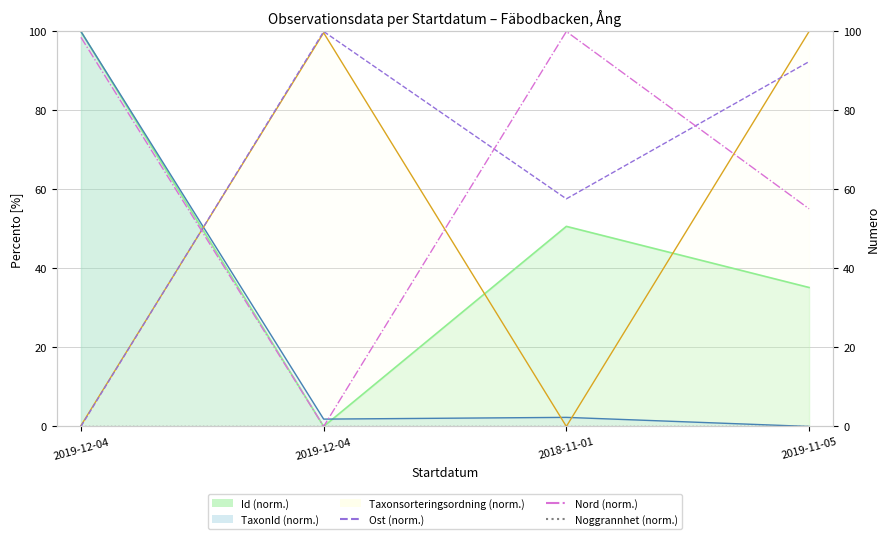

How many lines are shown in the chart?

6